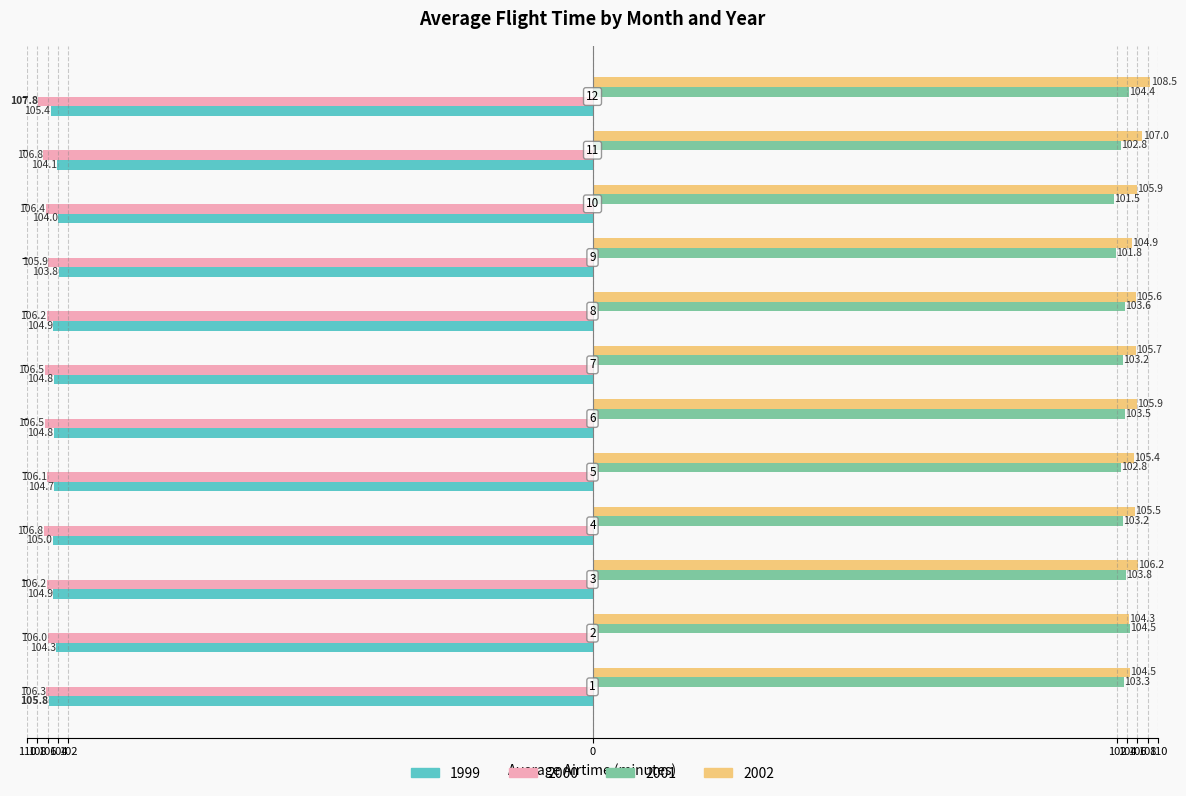

What are all the series names shown in the legend?

1999, 2000, 2001, 2002